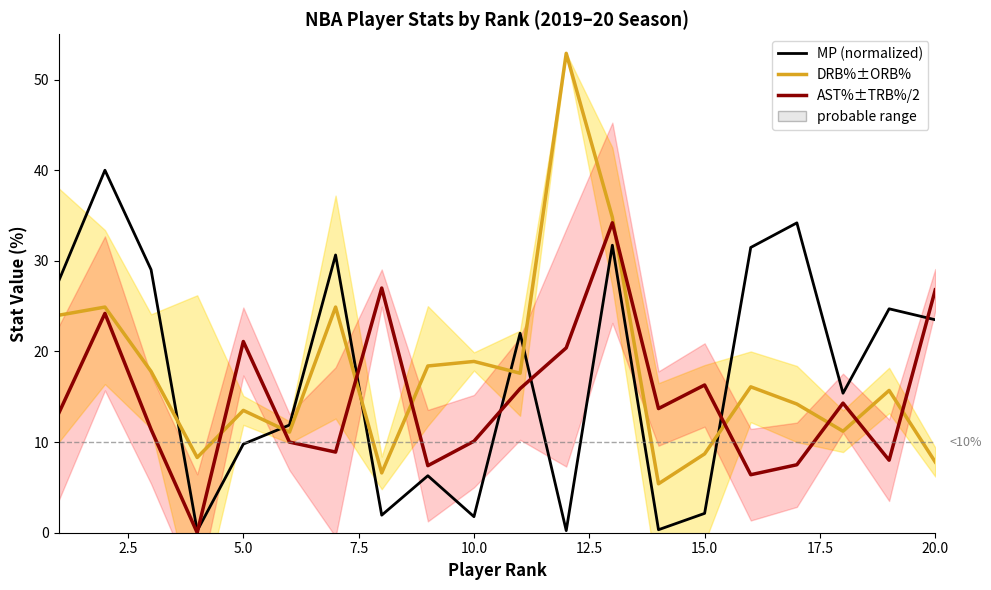

Is it true that MP (normalized) equals 5.3 at 20.0?

False